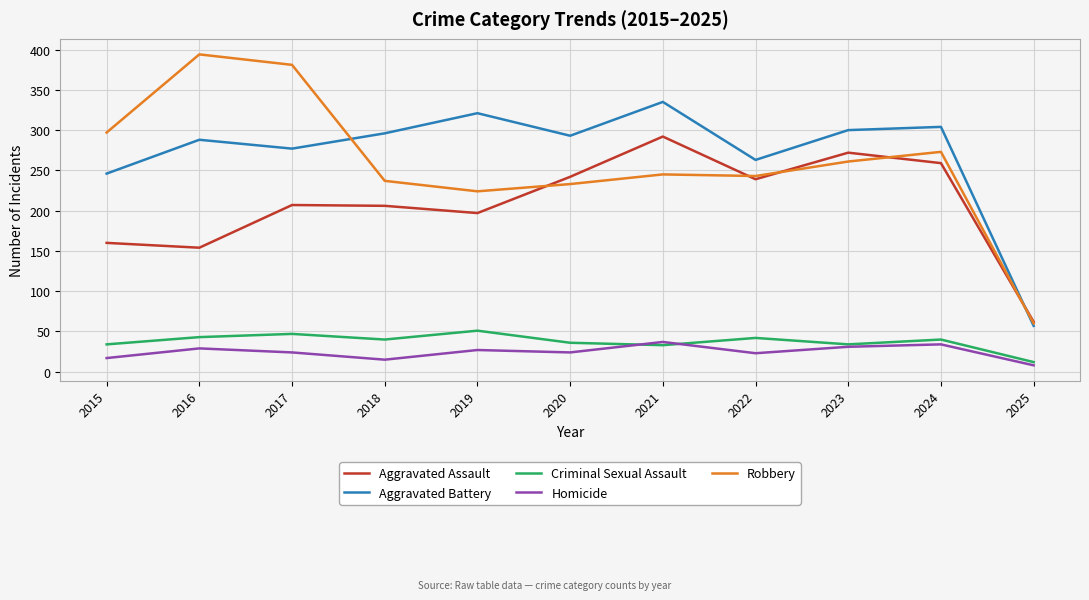

Is this an area chart (filled region under the line)?

No